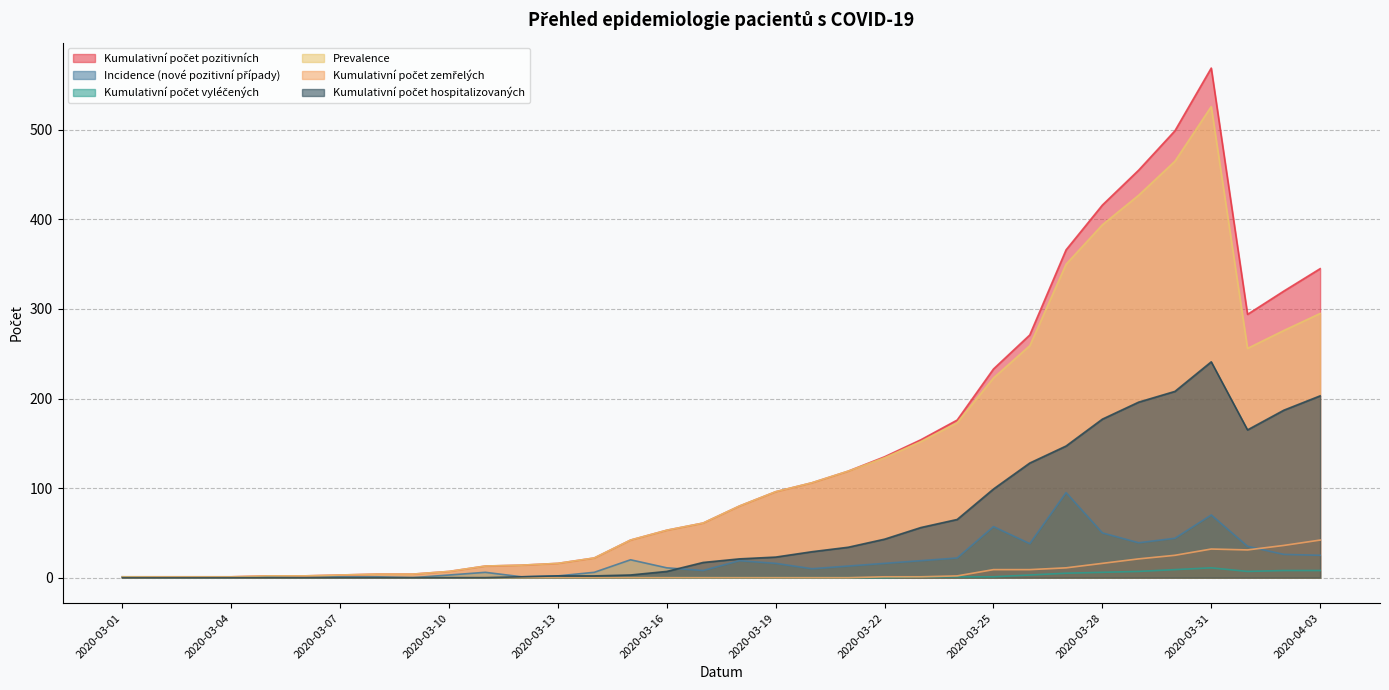

Rank the categories by Kumulativní počet pozitivních value from lowest to highest.

2020-03-01, 2020-03-02, 2020-03-03, 2020-03-04, 2020-03-05, 2020-03-06, 2020-03-07, 2020-03-08, 2020-03-09, 2020-03-10, 2020-03-11, 2020-03-12, 2020-03-13, 2020-03-14, 2020-03-15, 2020-03-16, 2020-03-17, 2020-03-18, 2020-03-19, 2020-03-20, 2020-03-21, 2020-03-22, 2020-03-23, 2020-03-24, 2020-03-25, 2020-03-26, 2020-04-01, 2020-04-02, 2020-04-03, 2020-03-27, 2020-03-28, 2020-03-29, 2020-03-30, 2020-03-31